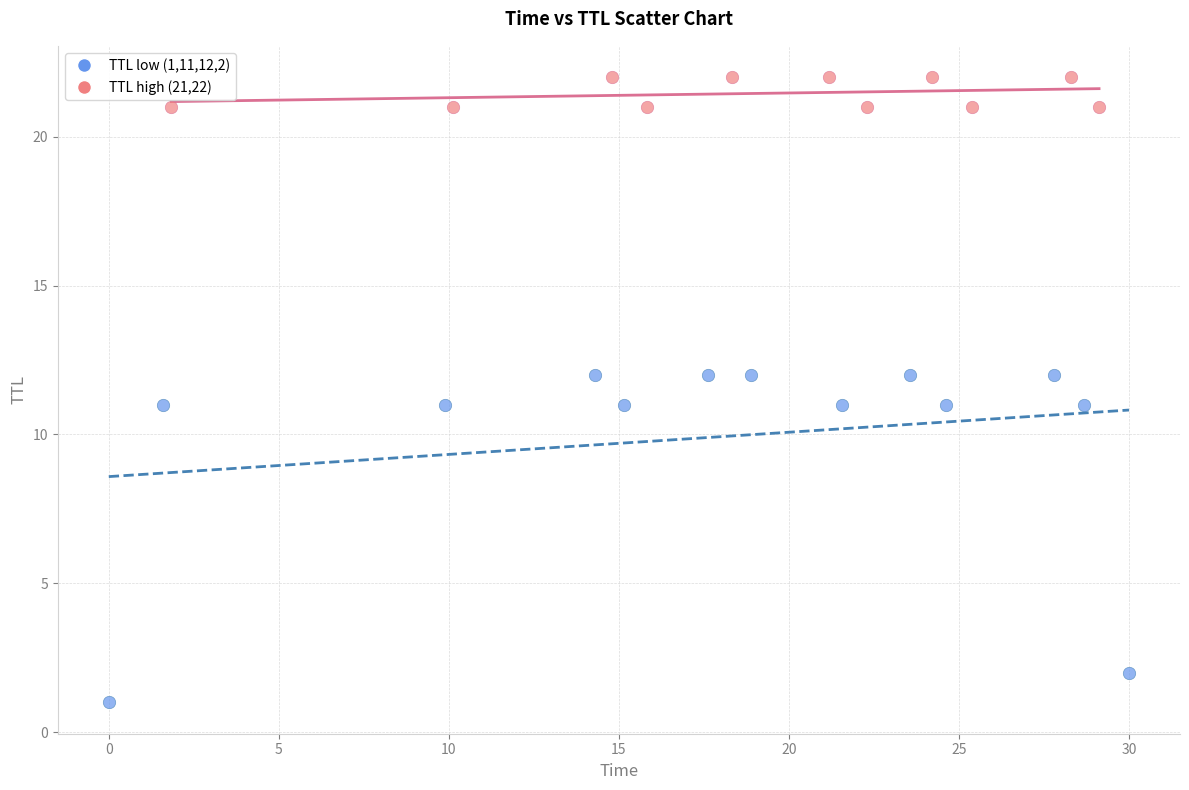

Which series reaches the minimum Y coordinate?

TTL low (1,11,12,2)